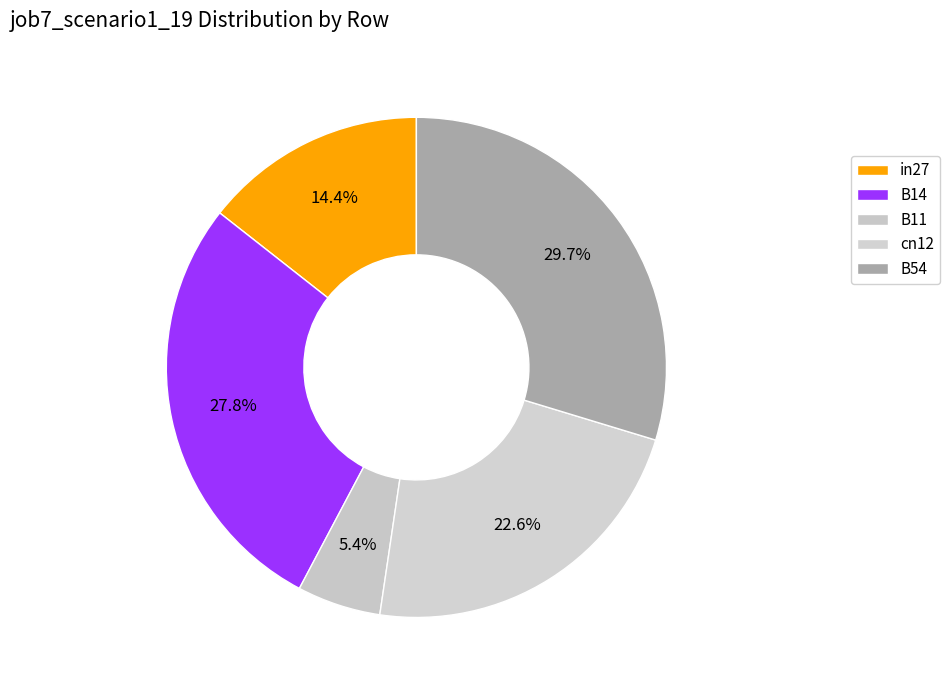

What percentage is the cn12 slice, to the nearest percent?

23%